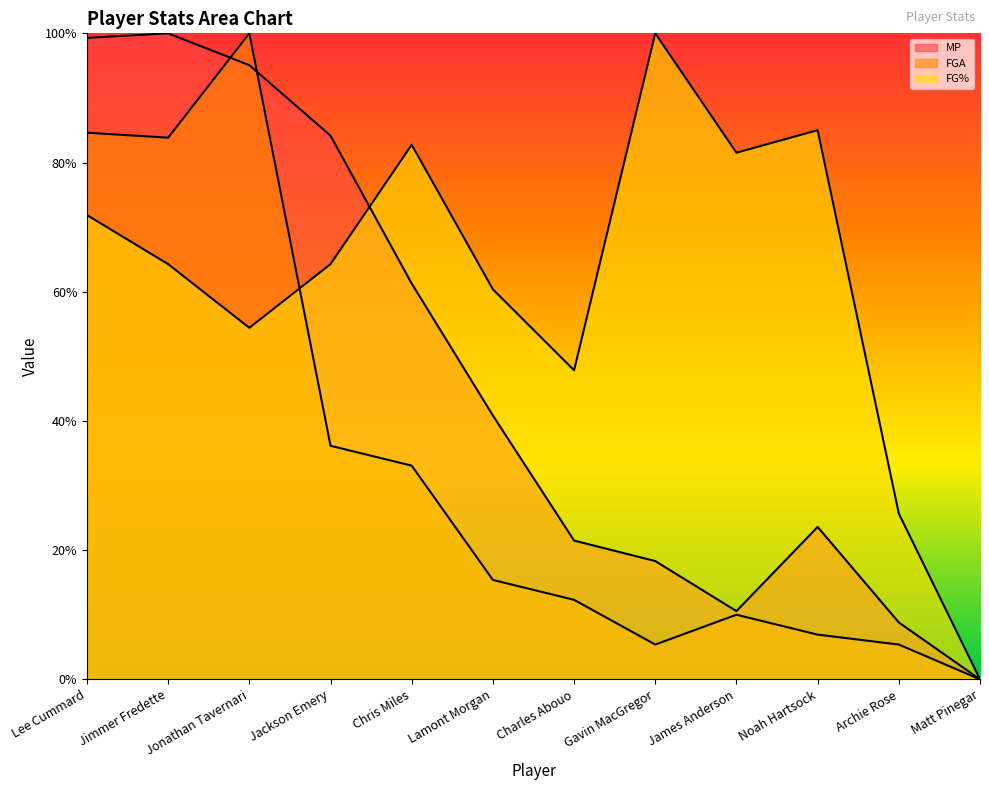

What is the difference between the second highest and second lowest values in the FGA series?

0.8